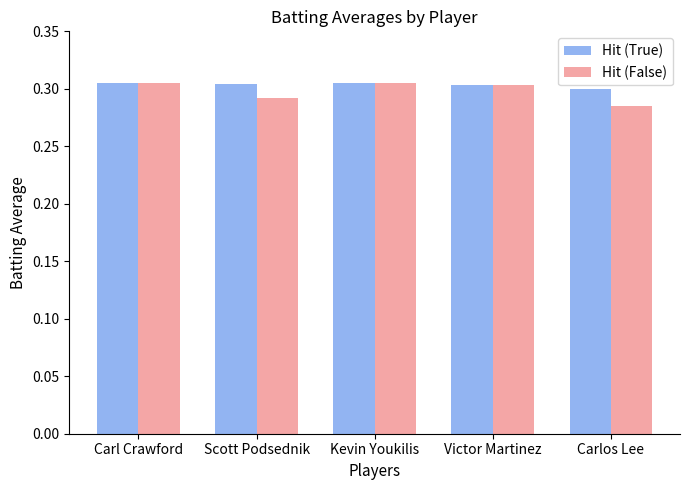

What is the sum of the Hit (True) values at Victor Martinez and Scott Podsednik?

0.6